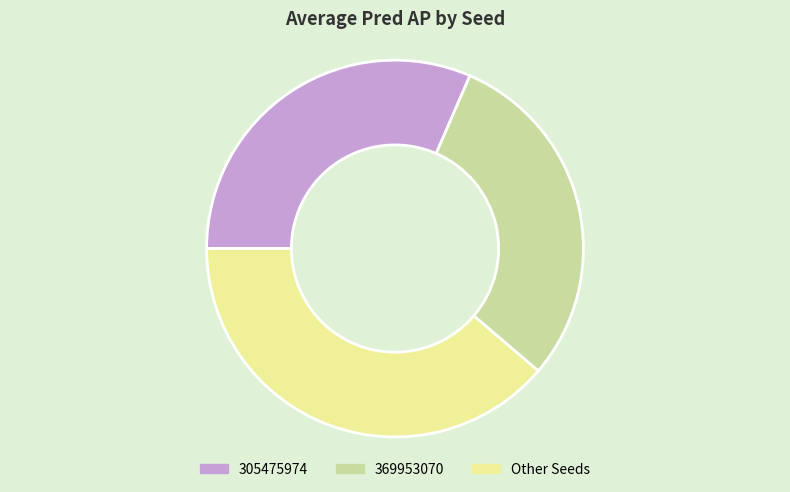

Is it true that 305475974 is 19% of the pie?

False